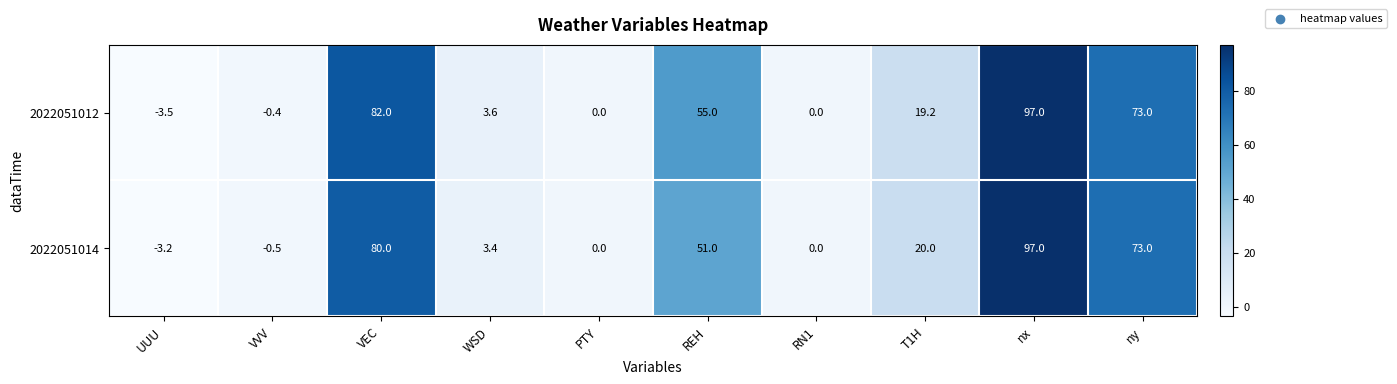

At how many categories does at least one series exceed 41?

4